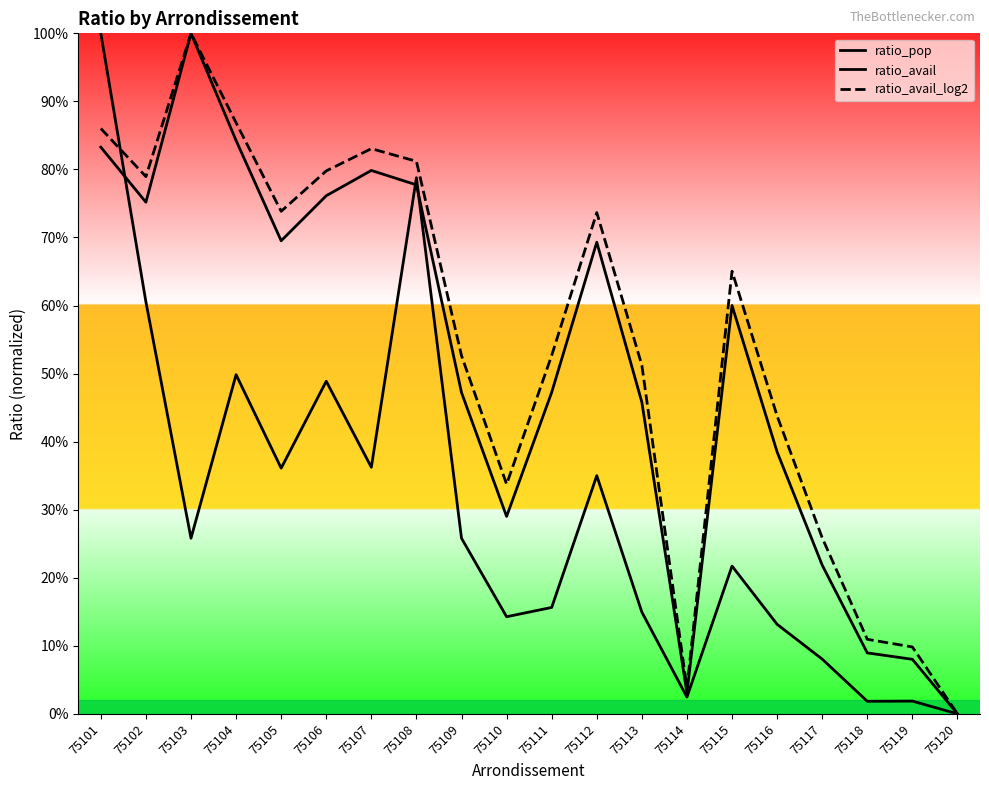

What is the total value across all series at 75118?

0.2